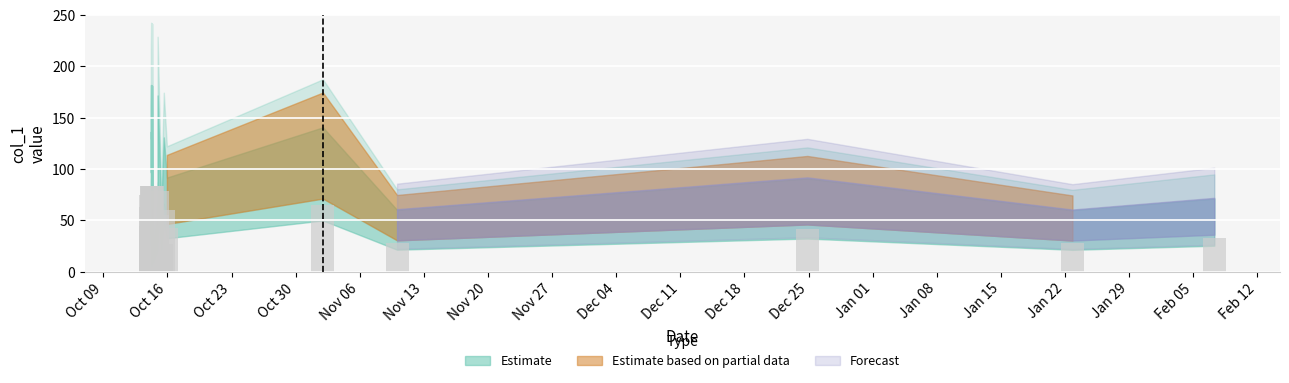

What is the difference between the maximum and second lowest values?

73.3